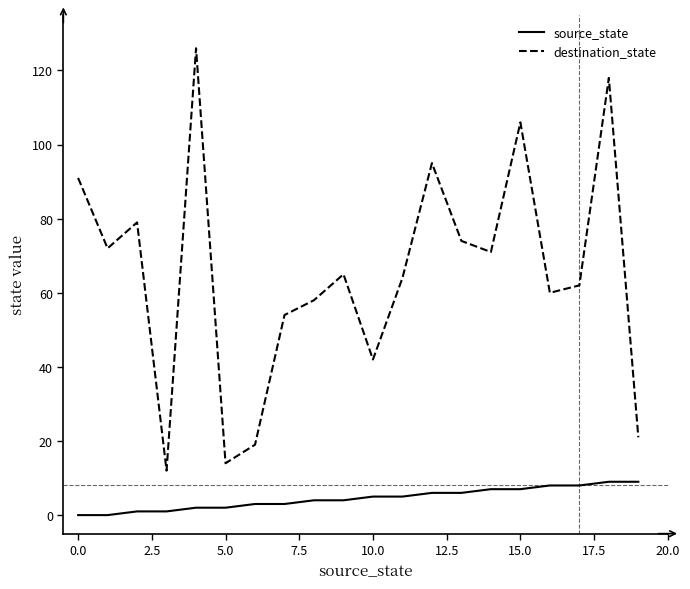

True or false: destination_state and source_state cross at least once.

False